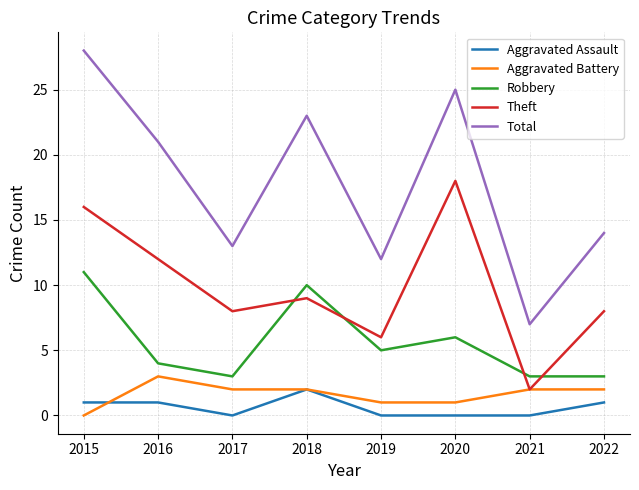

Which series changed the most between 2015 and 2017?

Total